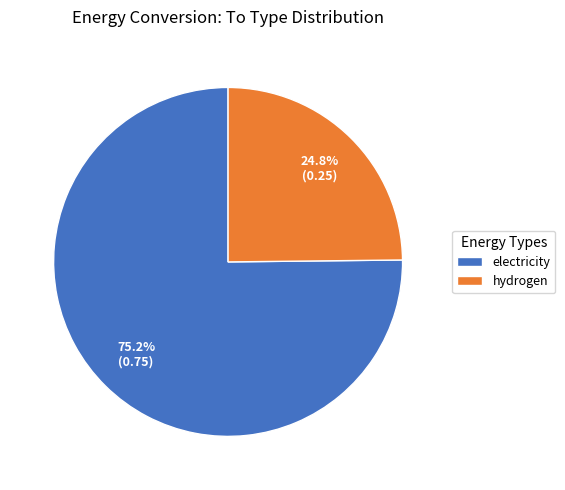

To the nearest percent, what percentage of the pie is hydrogen?

25%